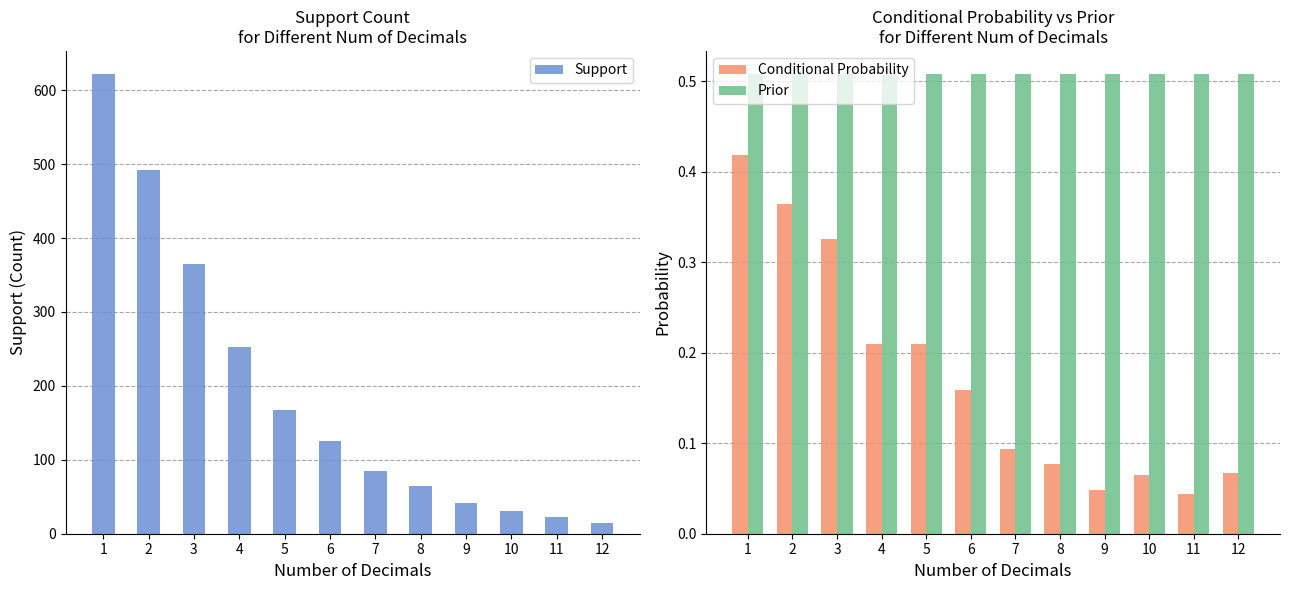

What is the average value of the Conditional Probability series?

0.2